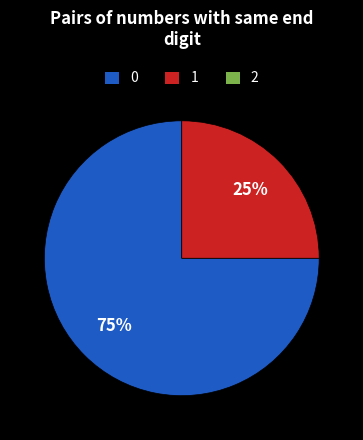

How many segments does this pie chart have?

2